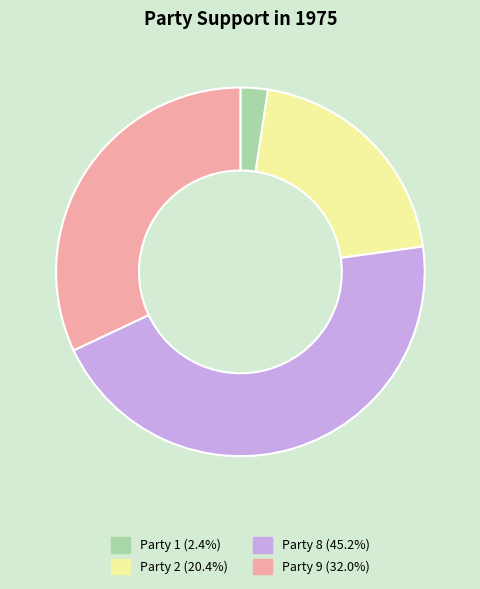

The Party 8 slice represents 35% of the pie. True or false?

False